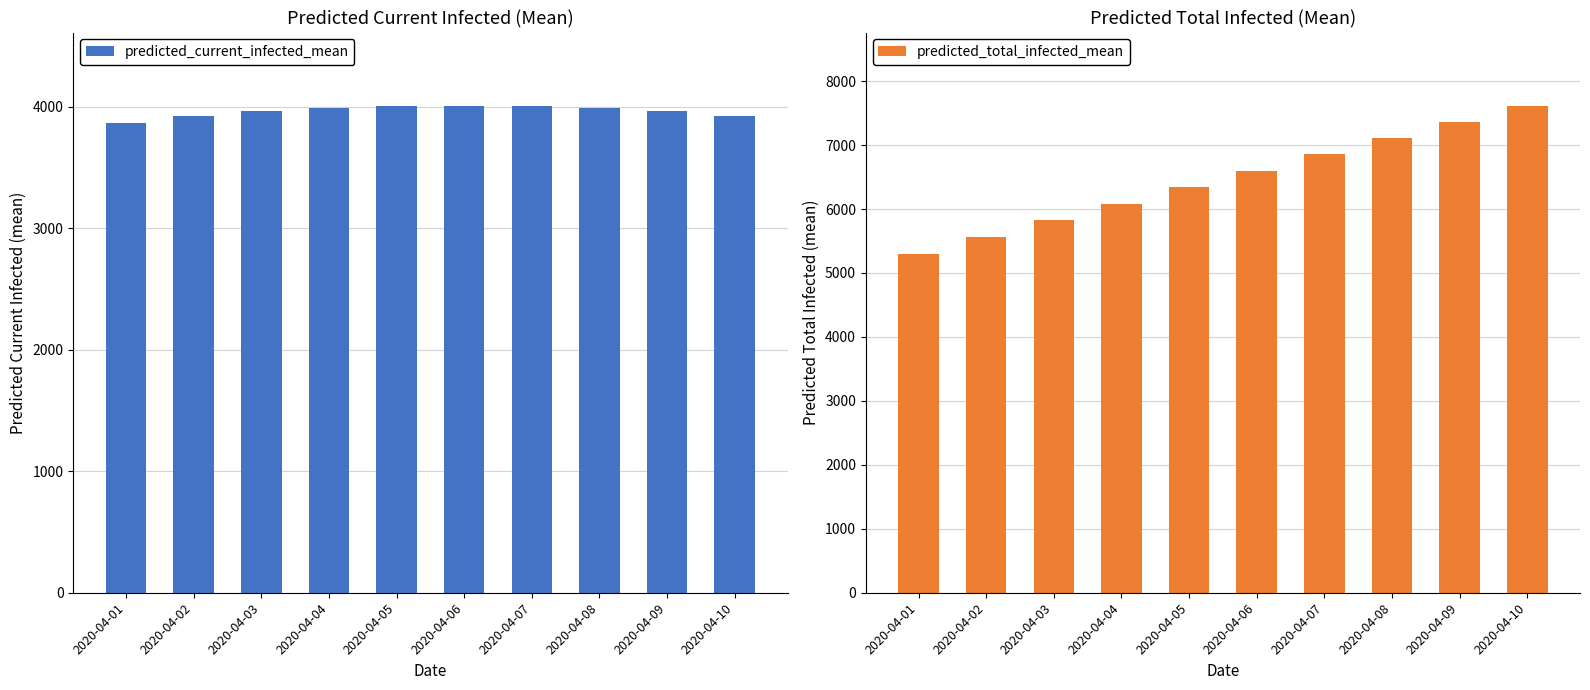

Which series has the largest total across all categories?

predicted_total_infected_mean